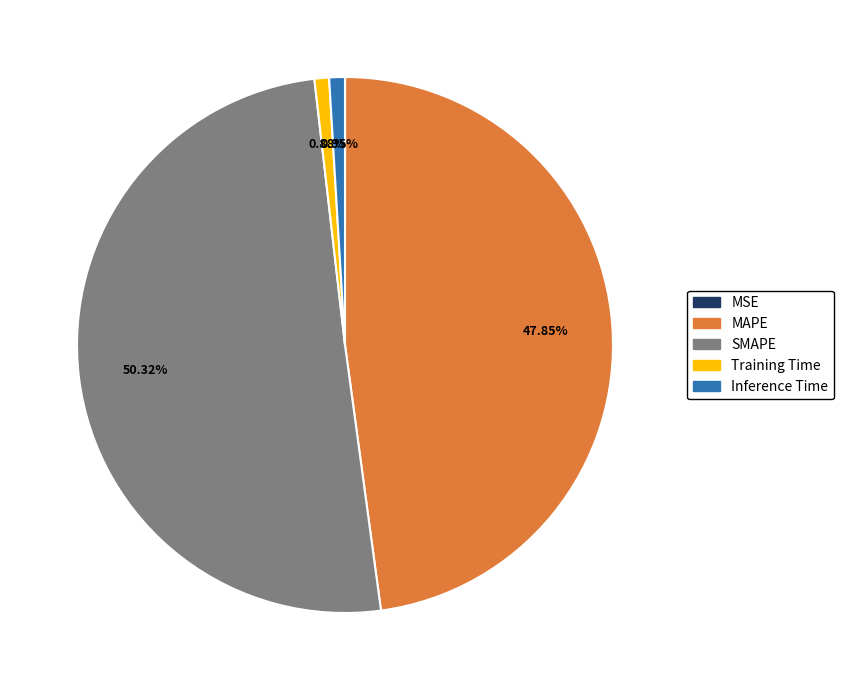

Which category accounts for the majority?

SMAPE